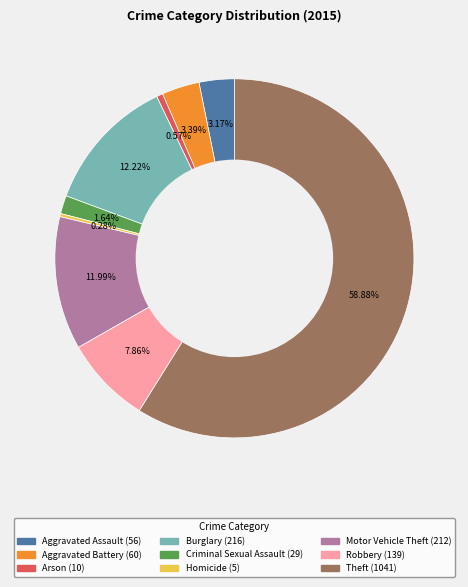

To the nearest percent, what is the combined percentage of Aggravated Battery and Robbery?

11%